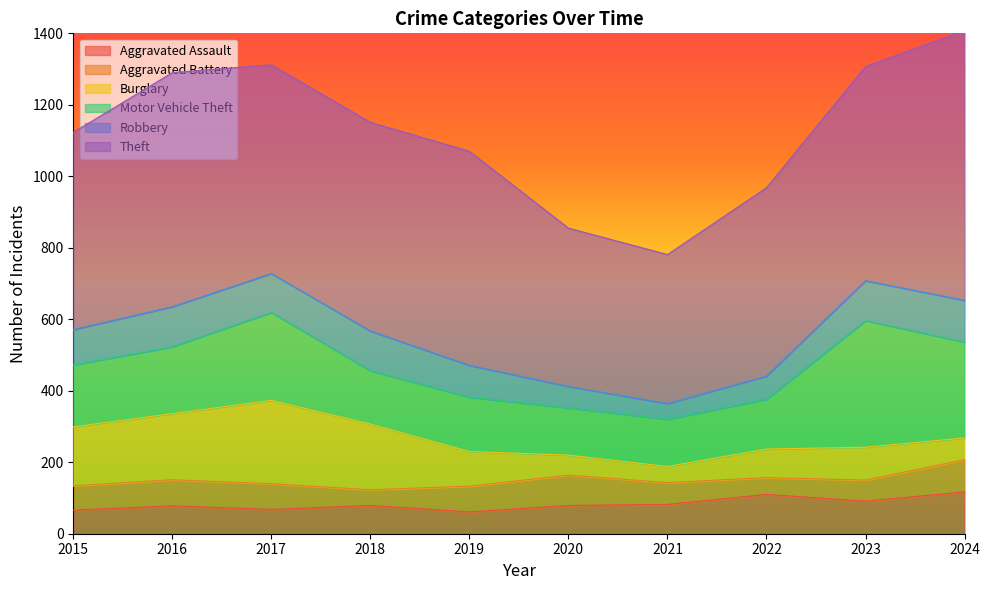

What is the minimum value for Theft?

417